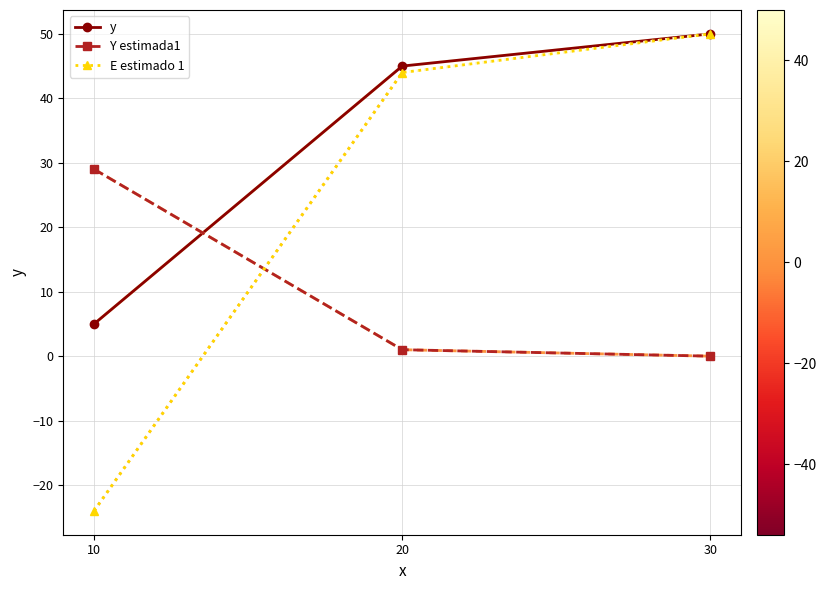

What is the value of the y point at the 3rd from the left?

50